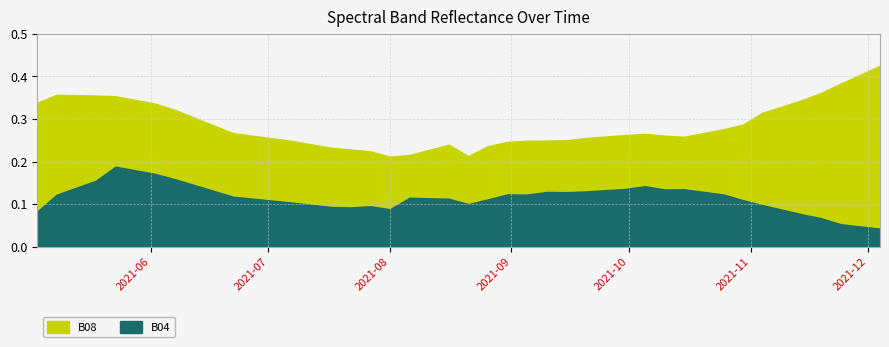

What is the label of the 7th point from the right?

2021-11-04